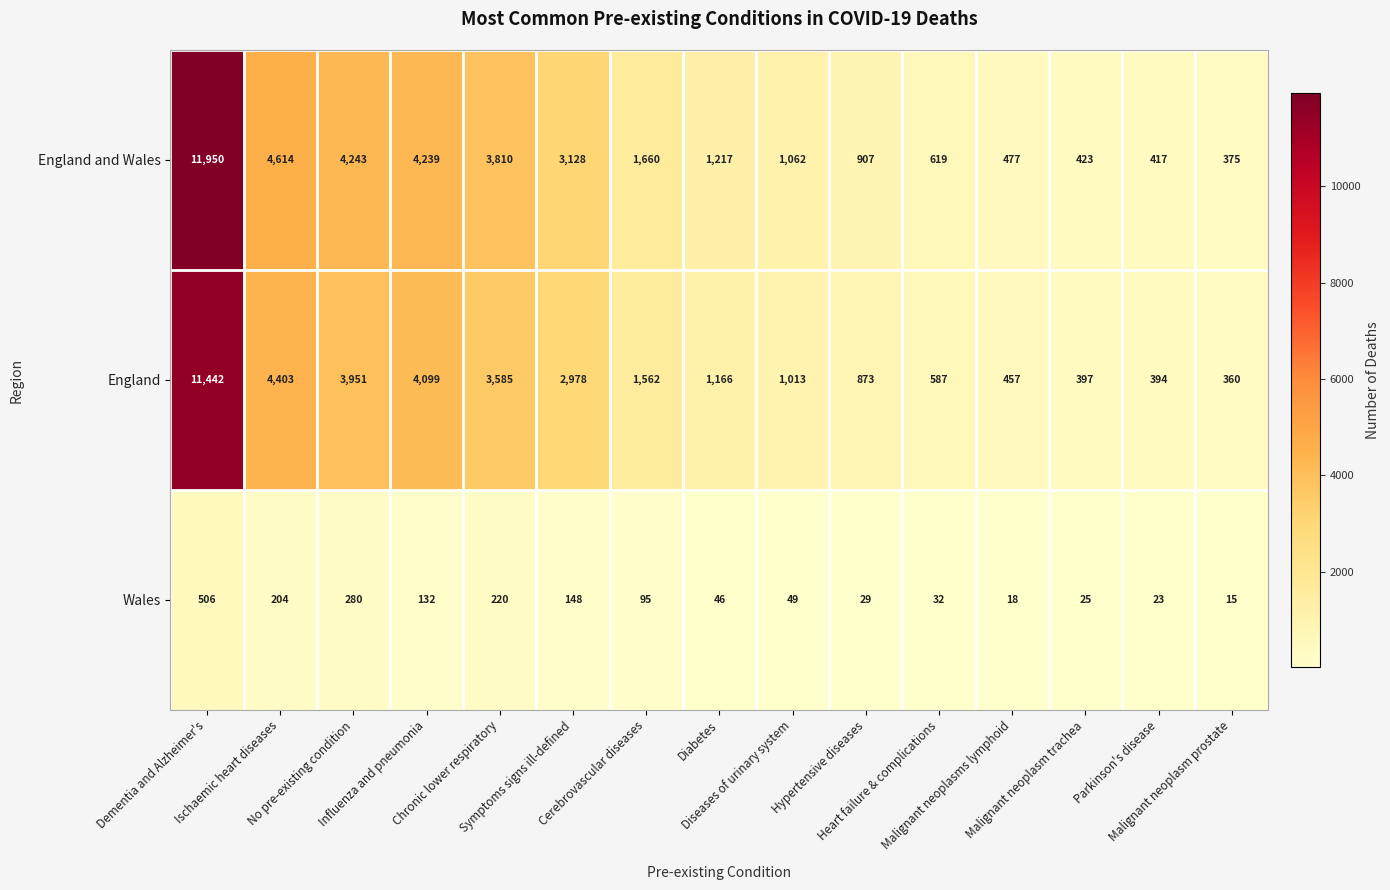

Count the number of categories in the chart.

15